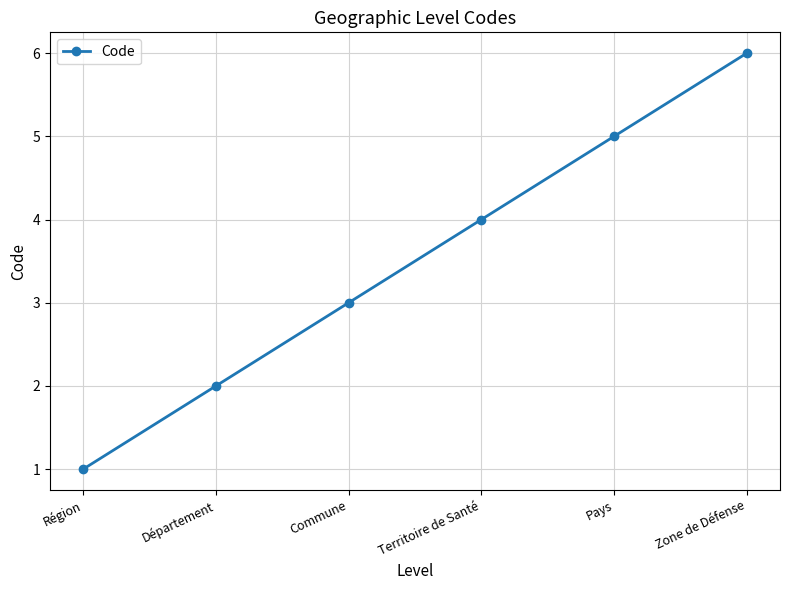

How many values are between 2 and 5?

4